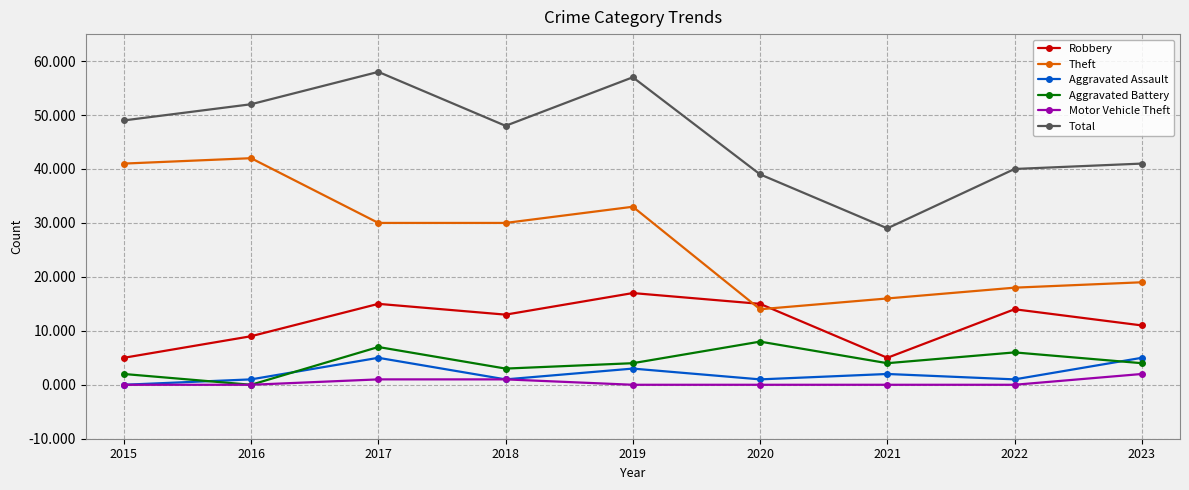

In Aggravated Battery, how many points are lower than both neighbors (excluding endpoints)?

3